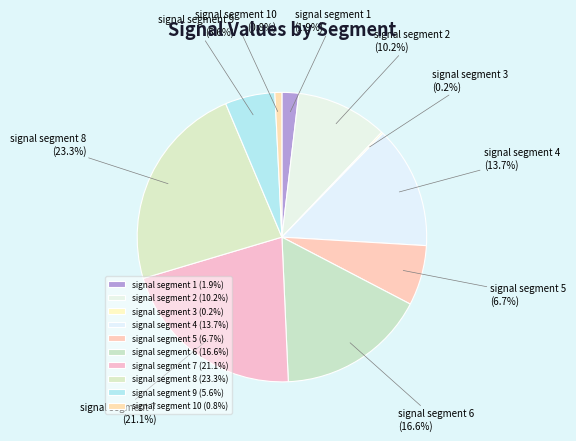

How much of the chart is everything except signal segment 8?

76.7%